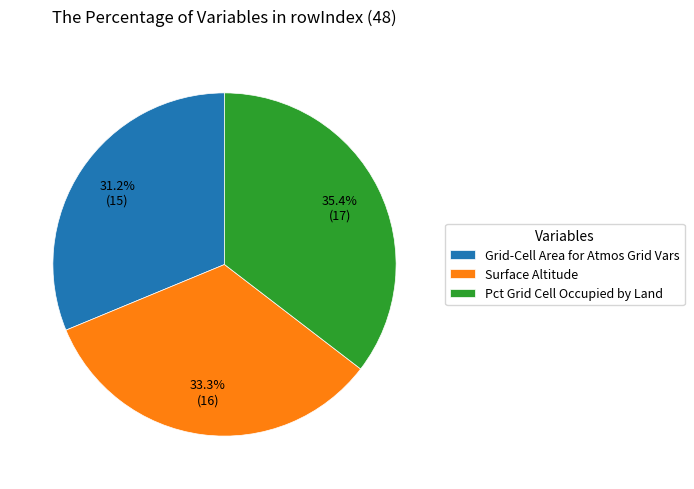

Count the number of slices in the pie.

3